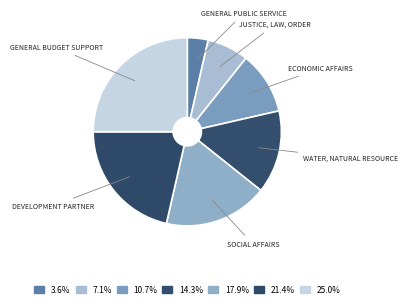

Count the number of slices in the pie.

7